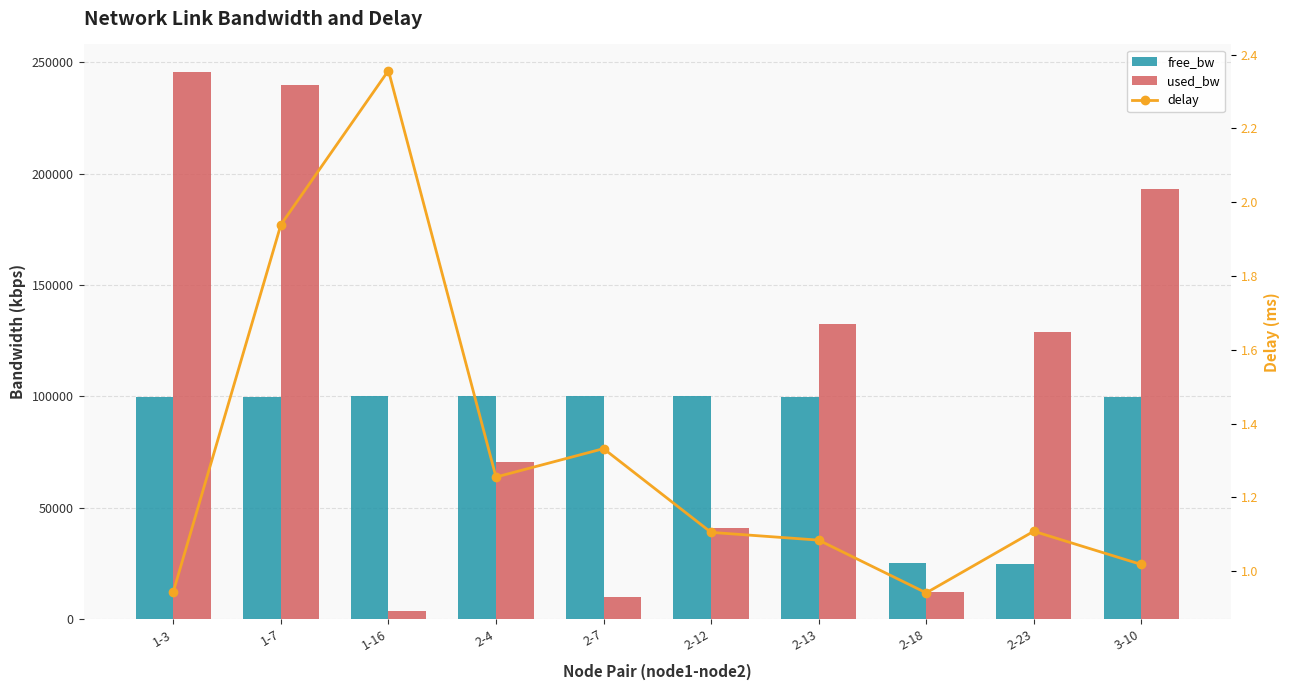

True or false: used_bw has a value of 128895.8 at 2-23.

True